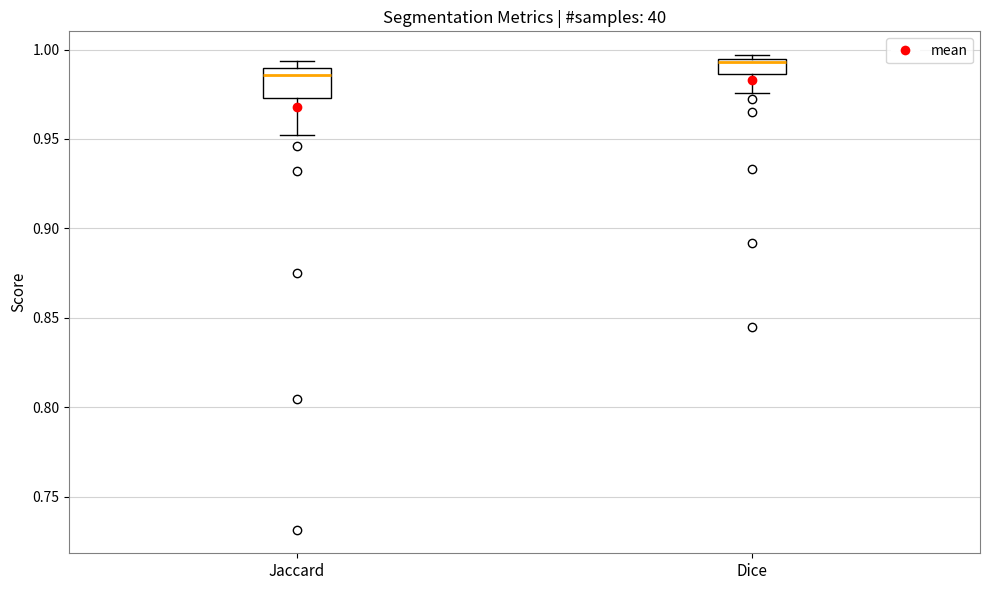

Which box has the highest median line?

Dice